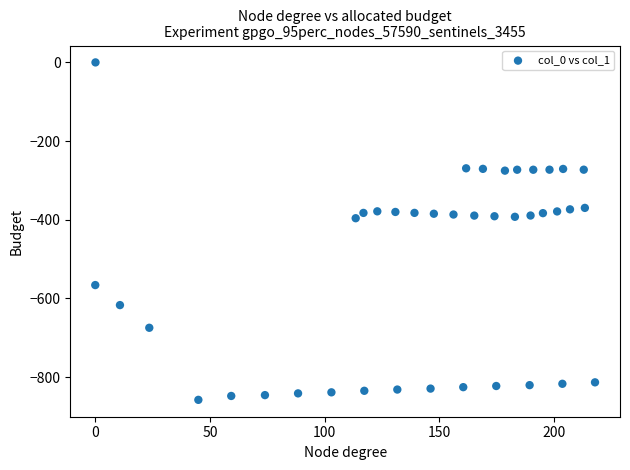

What is the range of X values (max minus min)?

217.9